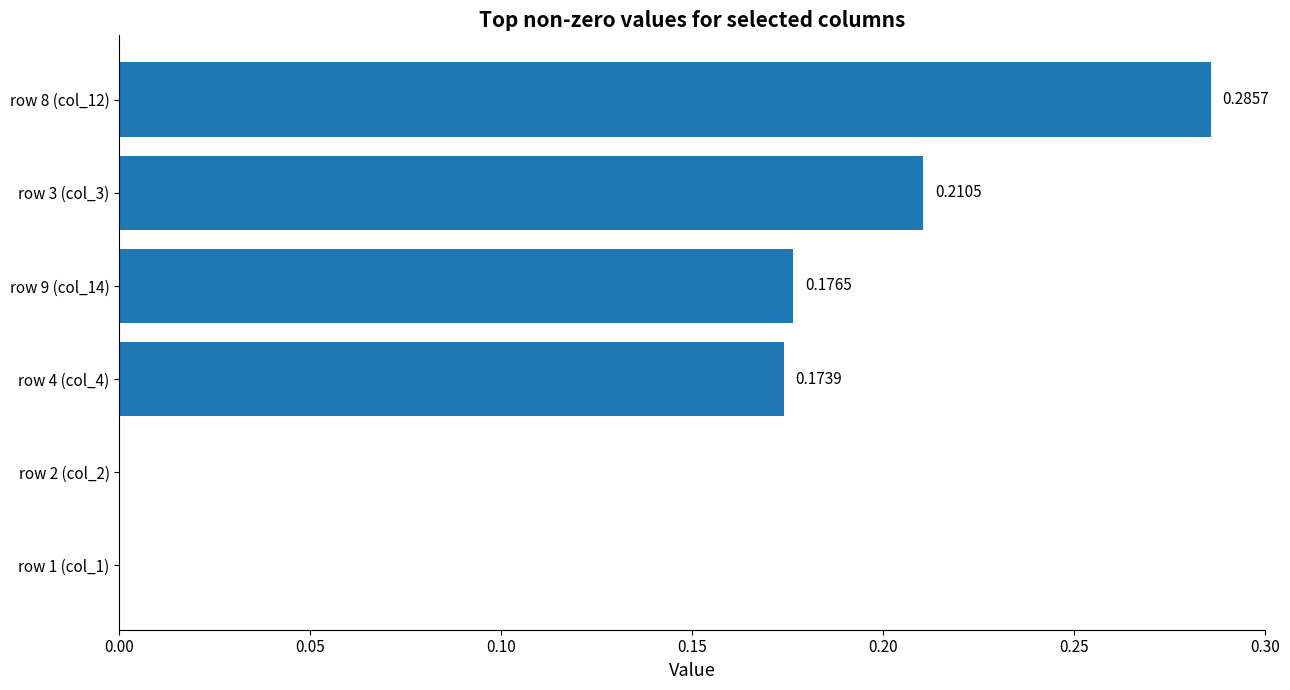

What is the sum of the values at row 4 (col_4) and row 8 (col_12)?

0.5